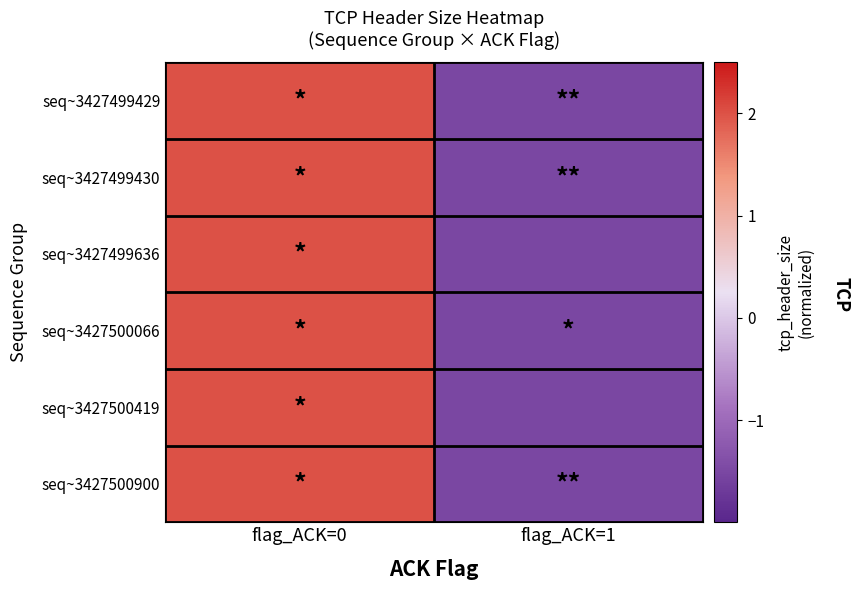

Reading left to right, what are all the values shown in this chart?

seq~3427499429: flag_ACK=0=2.0	flag_ACK=1=-1.5
seq~3427499430: flag_ACK=0=2.0	flag_ACK=1=-1.5
seq~3427499636: flag_ACK=0=2.0	flag_ACK=1=-1.5
seq~3427500066: flag_ACK=0=2.0	flag_ACK=1=-1.5
seq~3427500419: flag_ACK=0=2.0	flag_ACK=1=-1.5
seq~3427500900: flag_ACK=0=2.0	flag_ACK=1=-1.5